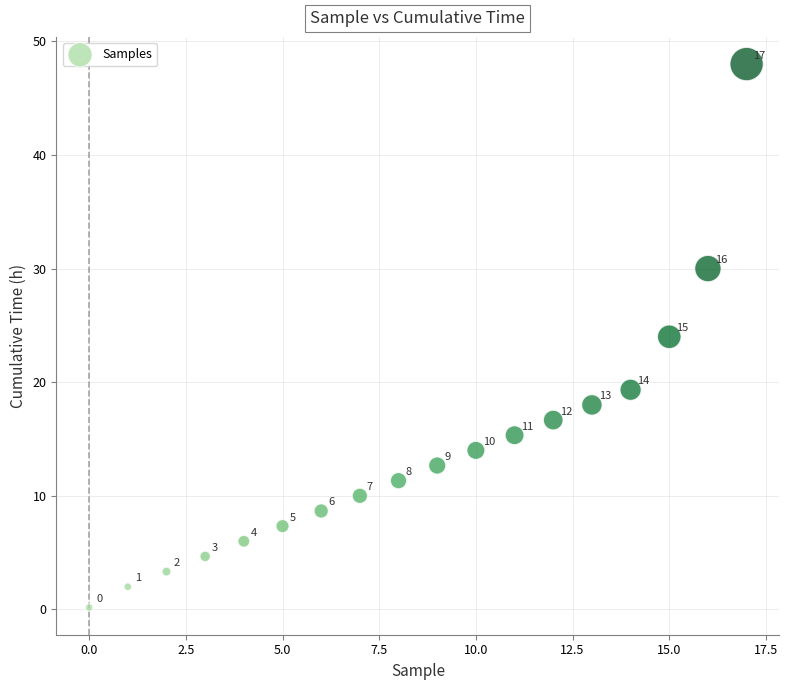

What is the range of Y values (max minus min)?

47.8